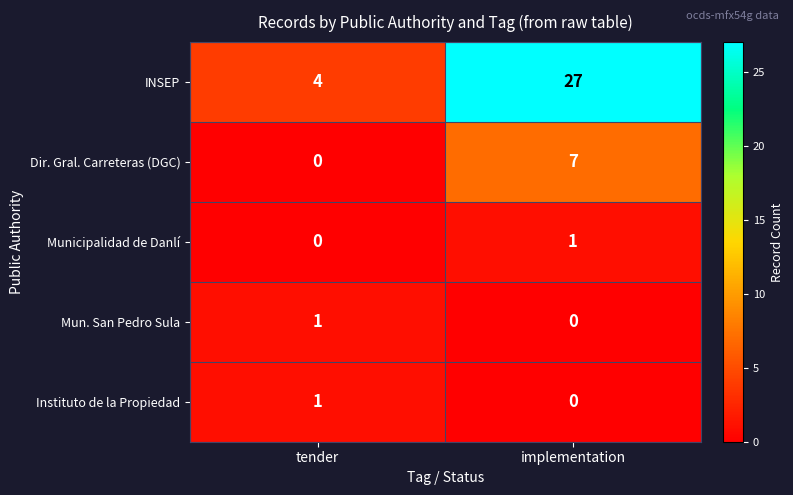

Which series has the largest total across all categories?

INSEP